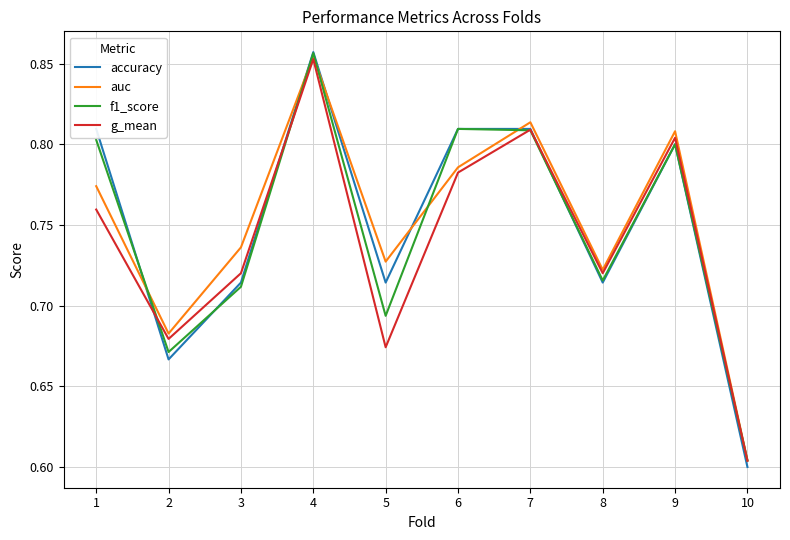

How many g_mean values are between 0 and 1?

10